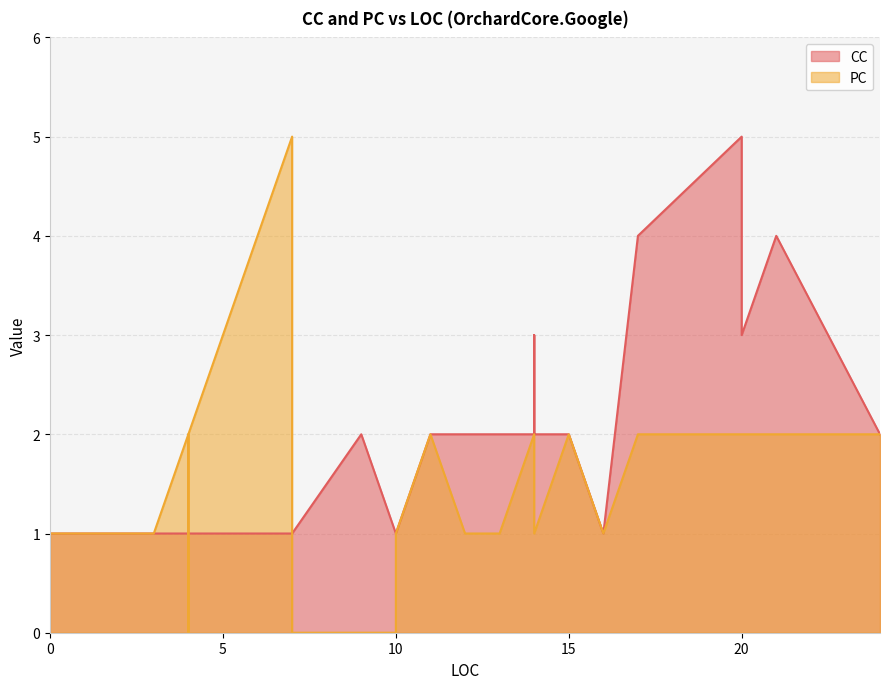

What is the average value of the PC series?

2